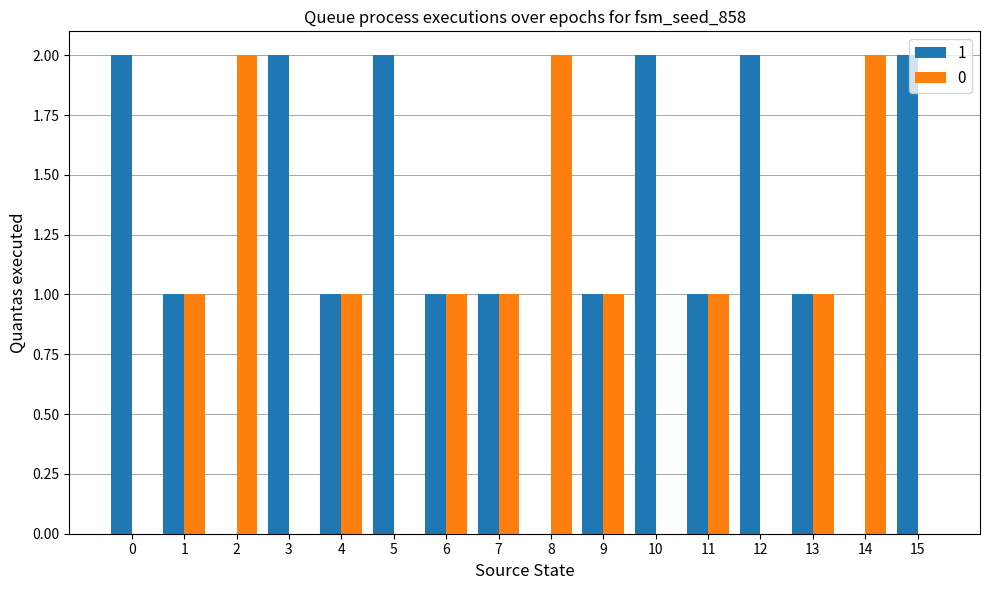

Is it true that 1 equals 3 at 10?

False